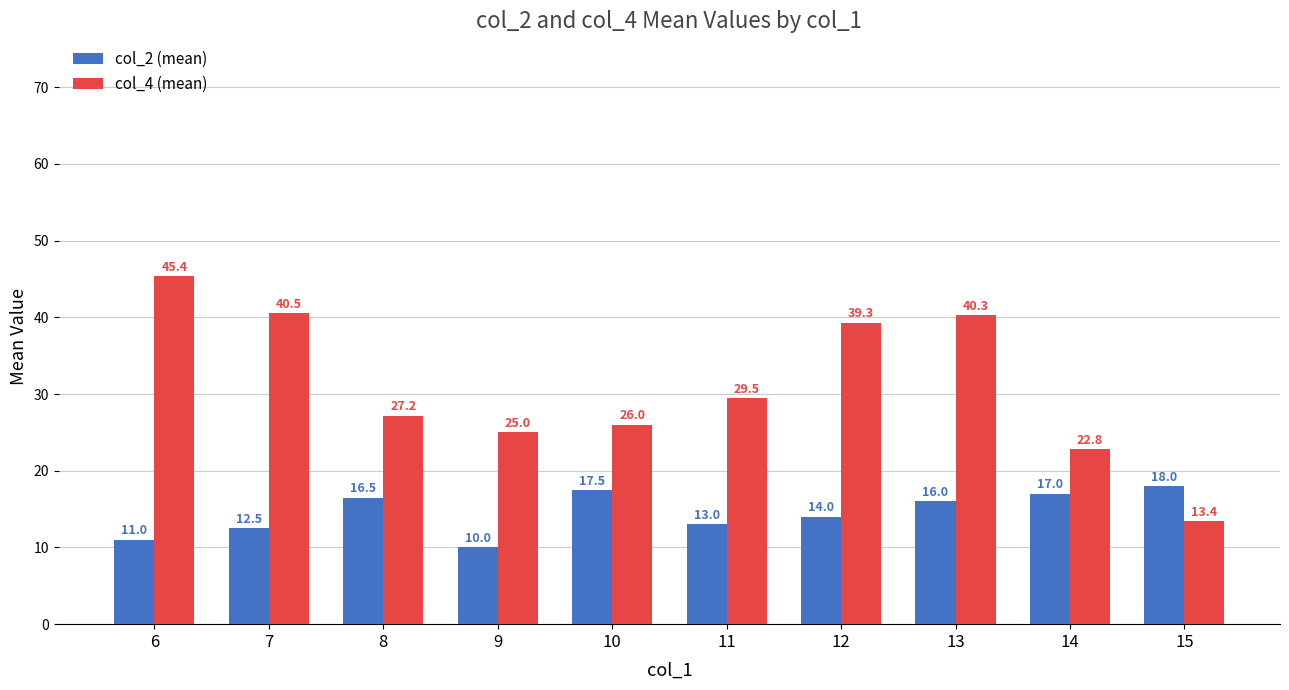

Is the value of col_2 (mean) at 8 greater than the value of col_4 (mean) at 6?

No